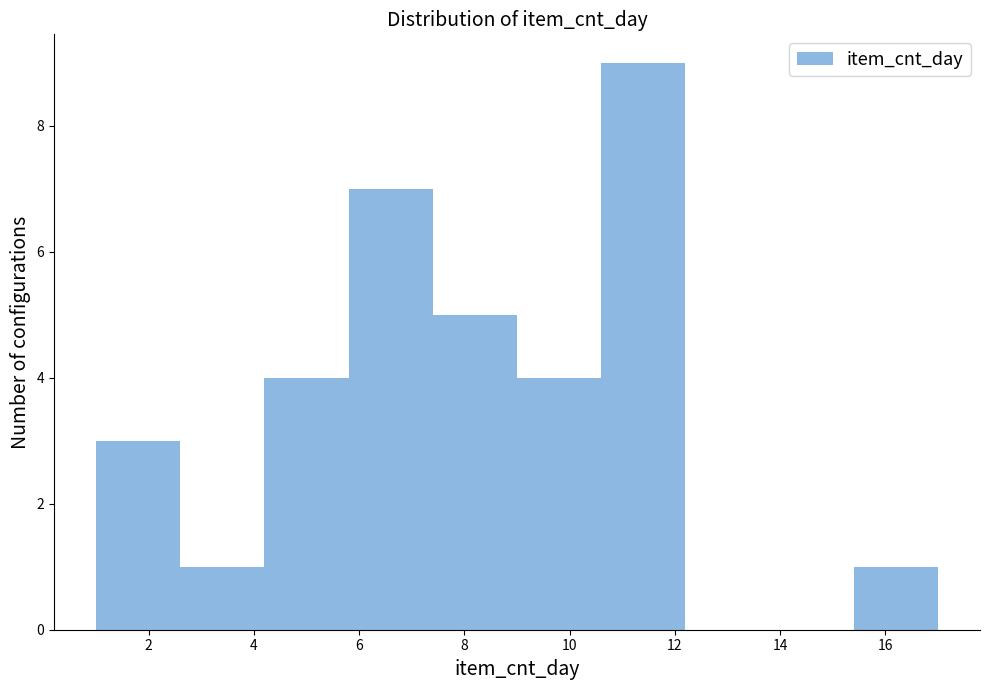

Which range on the x-axis has the tallest bar?

10.6 to 12.2